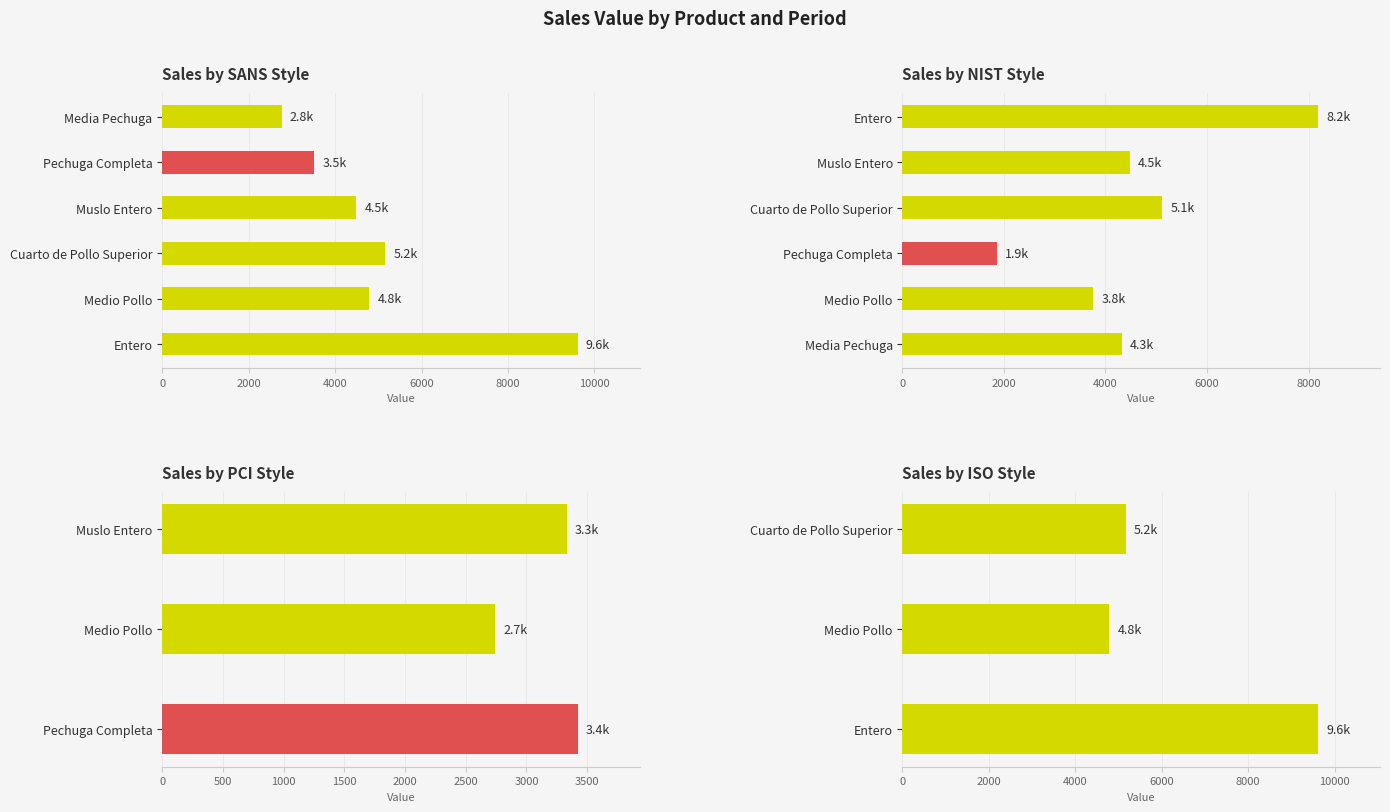

What value does the Cuarto de Pollo Superior series have at f=1?

5163.3